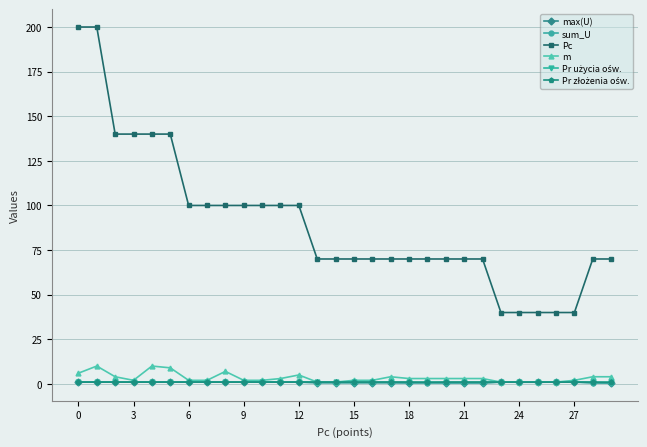

True or false: Pc and m cross at least once.

False